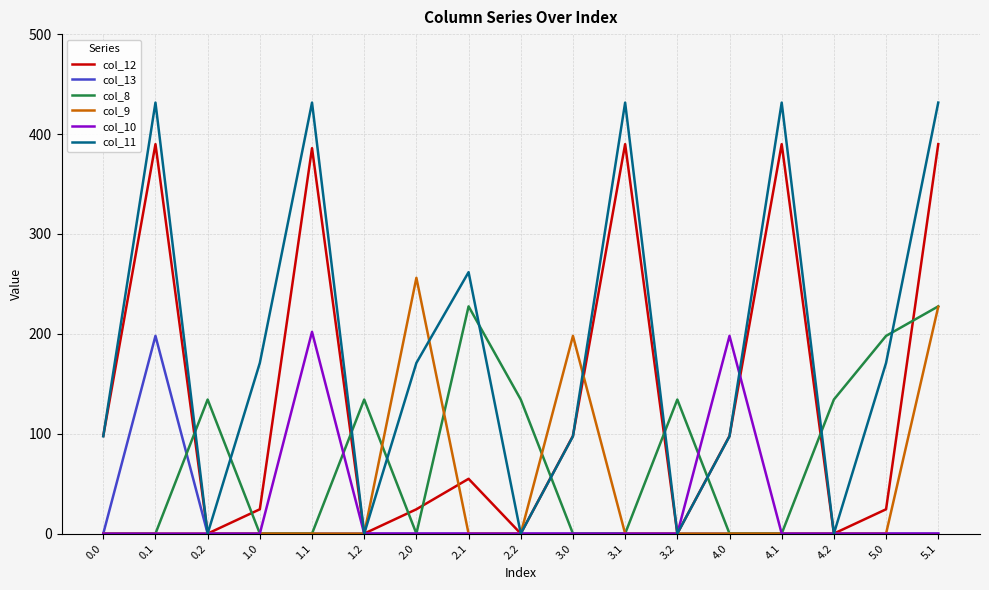

What is the difference between the highest and lowest values at 3.0?

197.9